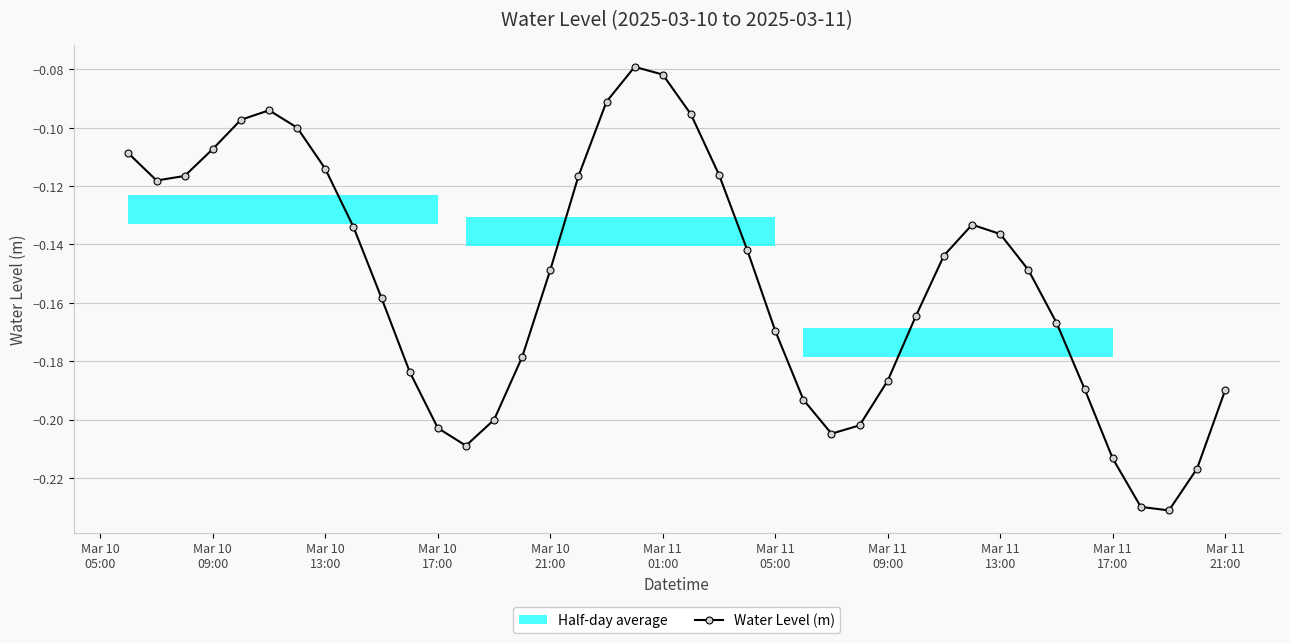

In Water Level (m), how many points are higher than both neighbors (excluding endpoints)?

3